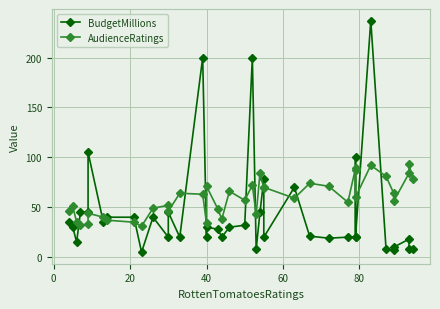

Reading right to left, what are all the values shown in this chart?

BudgetMillions: 8	8	18	10	7	8	237	20	100	20	20	19	21	70	20	78	45	8	200	32	30	20	28	30	20	200	20	45	20	40	5	40	40	35	105	45	45	15	30	35
AudienceRatings: 78	93	84	56	64	81	92	60	87	89	55	71	74	59	70	69	84	43	72	57	66	38	48	71	34	63	64	46	52	49	31	35	37	40	44	33	32	35	51	46